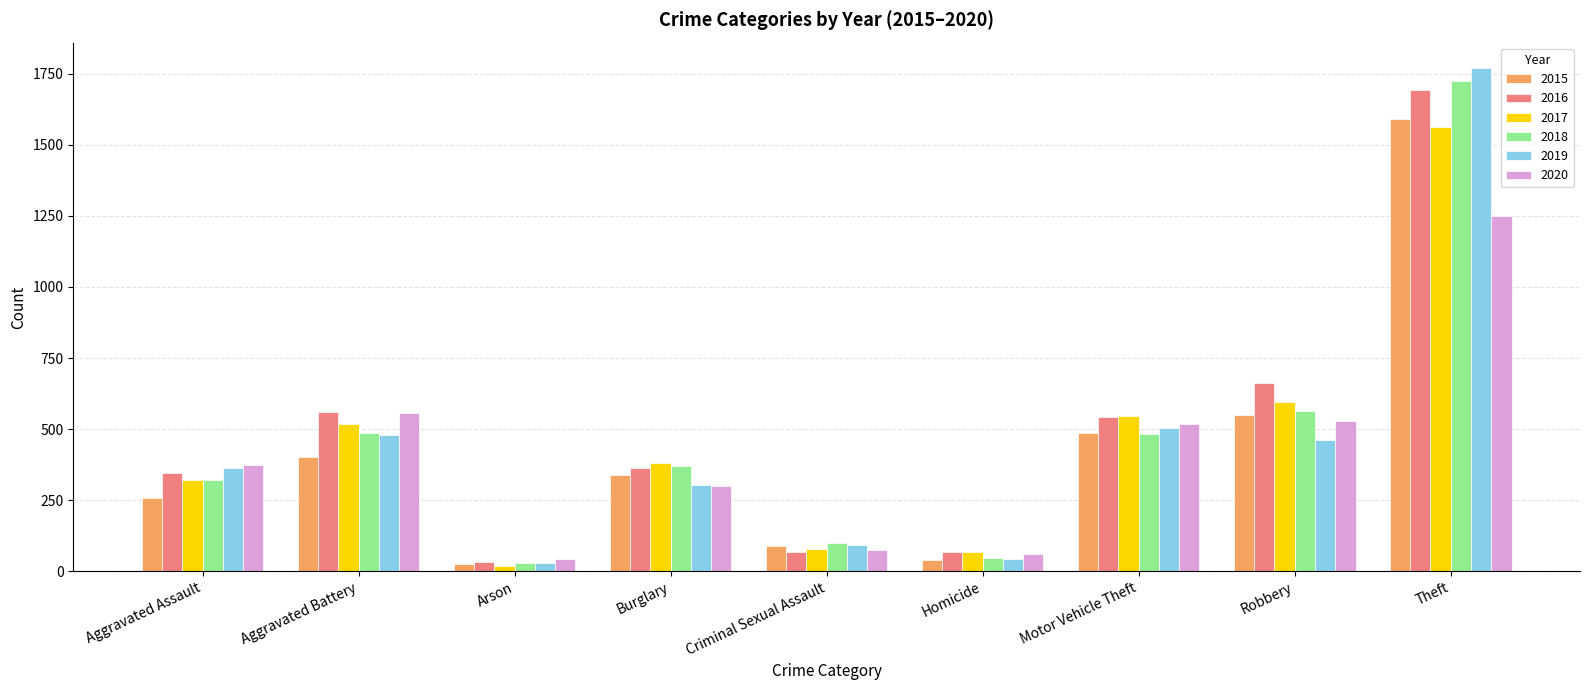

What is the difference between the second highest and minimum values in the 2017 series?

574